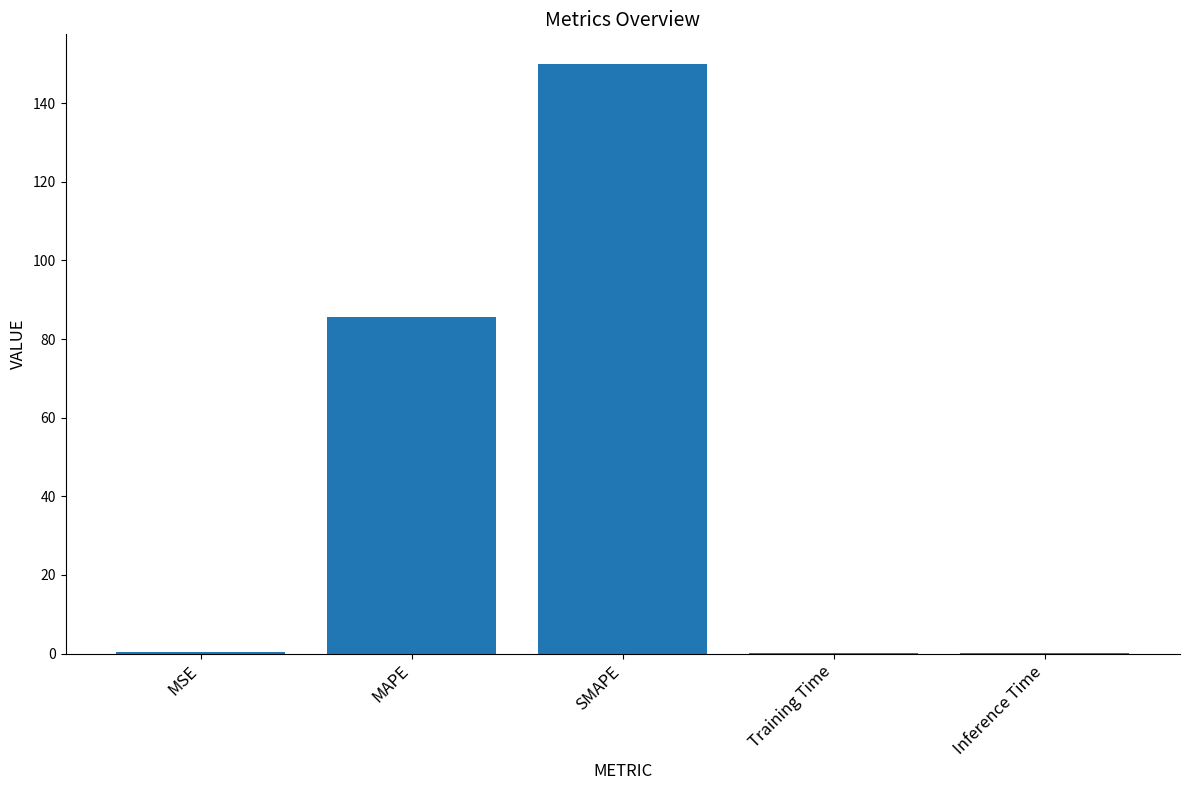

What is the greatest value displayed?

150.0